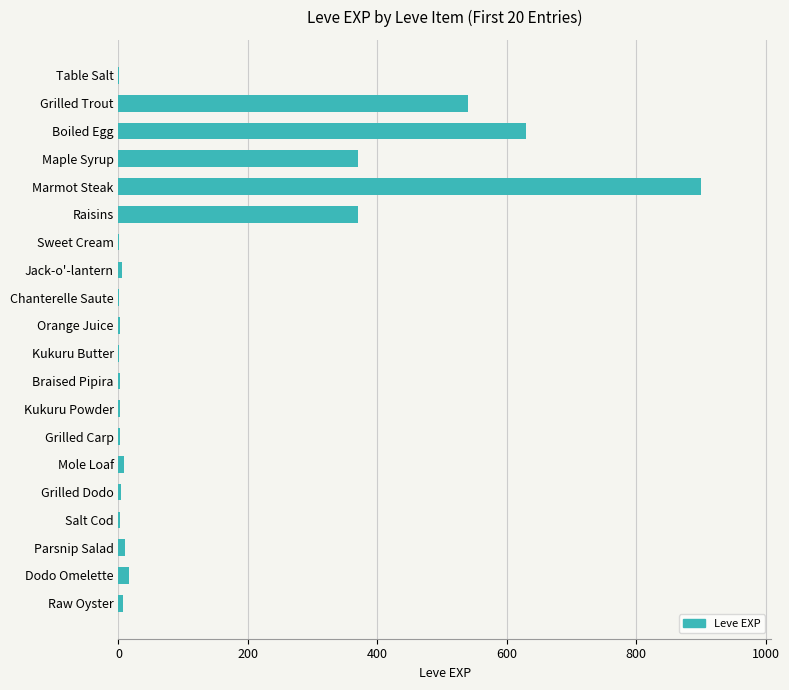

Between Maple Syrup and Kukuru Powder, which is larger?

Maple Syrup